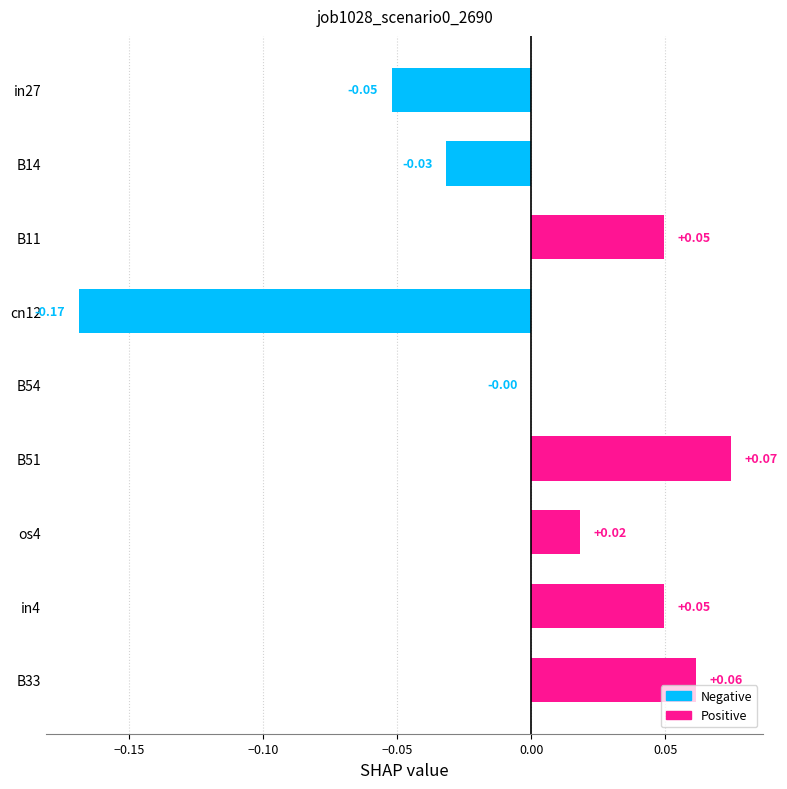

Between B51 and in4, which is larger?

B51